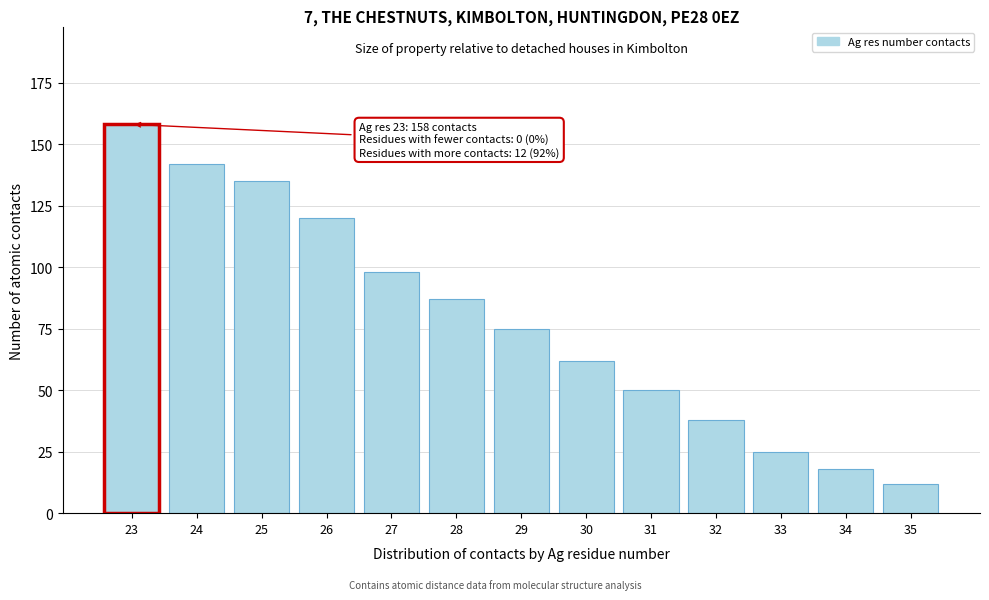

Reading right to left, transcribe all the data shown in this chart.

35=12	34=18	33=25	32=38	31=50	30=62	29=75	28=87	27=98	26=120	25=135	24=142	23=158